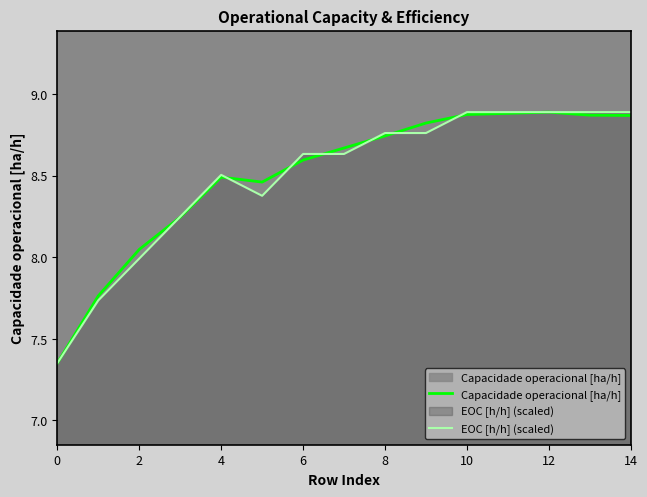

What is the difference between the highest and lowest values at 10?

0.0